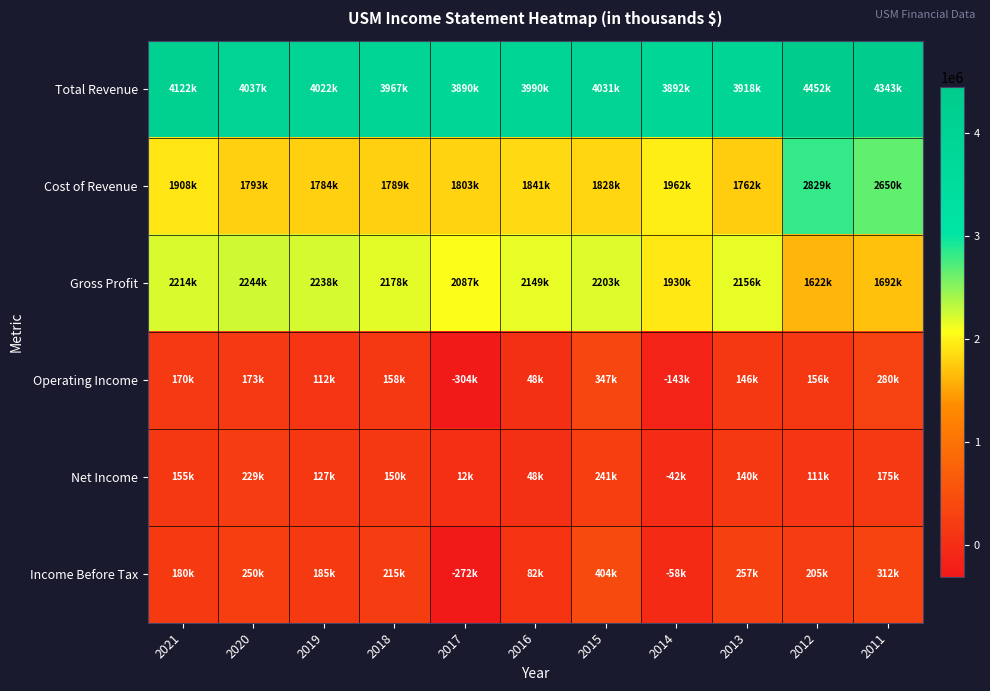

Reading left to right, what are all the values shown in this chart?

Total Revenue: 2021=4122000	2020=4037000	2019=4022000	2018=3967000	2017=3890000	2016=3990000	2015=4031000	2014=3892700	2013=3918800	2012=4452100	2011=4343300
Cost of Revenue: 2021=1908000	2020=1793000	2019=1784000	2018=1789000	2017=1803000	2016=1841000	2015=1828000	2014=1962600	2013=1762400	2012=2829600	2011=2650600
Gross Profit: 2021=2214000	2020=2244000	2019=2238000	2018=2178000	2017=2087000	2016=2149000	2015=2203000	2014=1930200	2013=2156400	2012=1622500	2011=1692800
Operating Income: 2021=170000	2020=173000	2019=112000	2018=158000	2017=-304000	2016=48000	2015=347000	2014=-143400	2013=146900	2012=156700	2011=280800
Net Income: 2021=155000	2020=229000	2019=127000	2018=150000	2017=12000	2016=48000	2015=241000	2014=-42800	2013=140000	2012=111000	2011=175000
Income Before Tax: 2021=180000	2020=250000	2019=185000	2018=215000	2017=-272000	2016=82000	2015=404000	2014=-58700	2013=257700	2012=205100	2011=312800